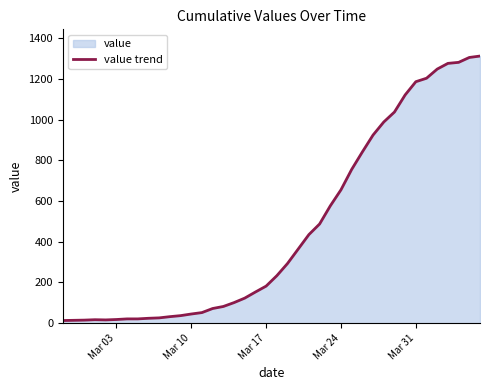

What is the difference between the maximum and minimum values?

1299